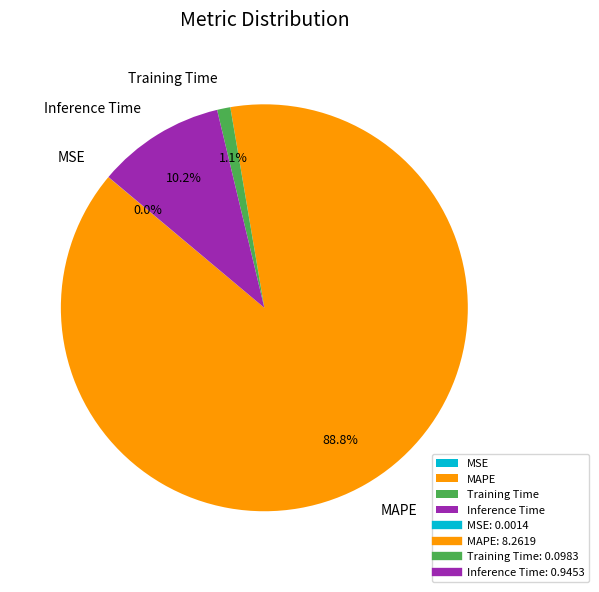

Which slice is the largest?

MAPE